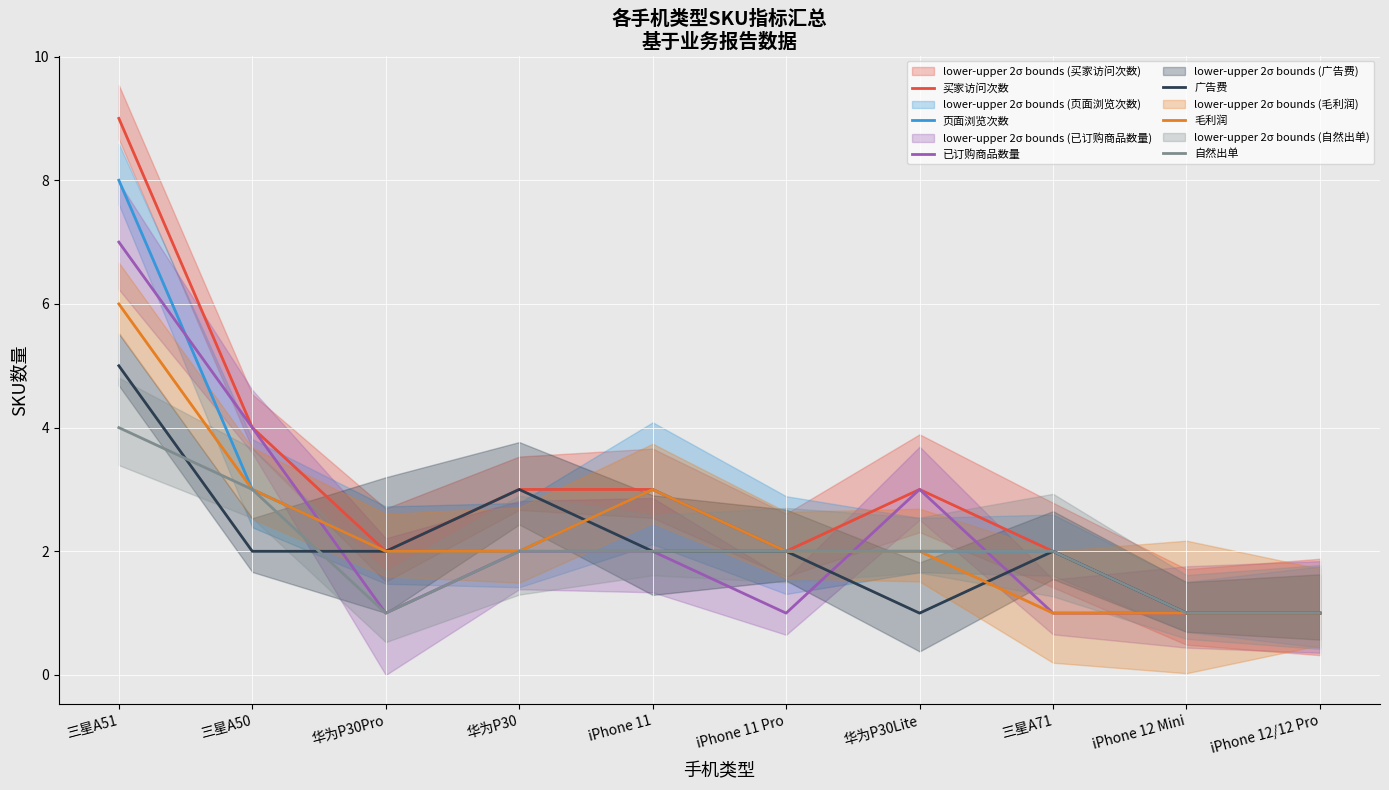

Between iPhone 11 Pro and iPhone 12/12 Pro, which series saw the biggest shift?

买家访问次数